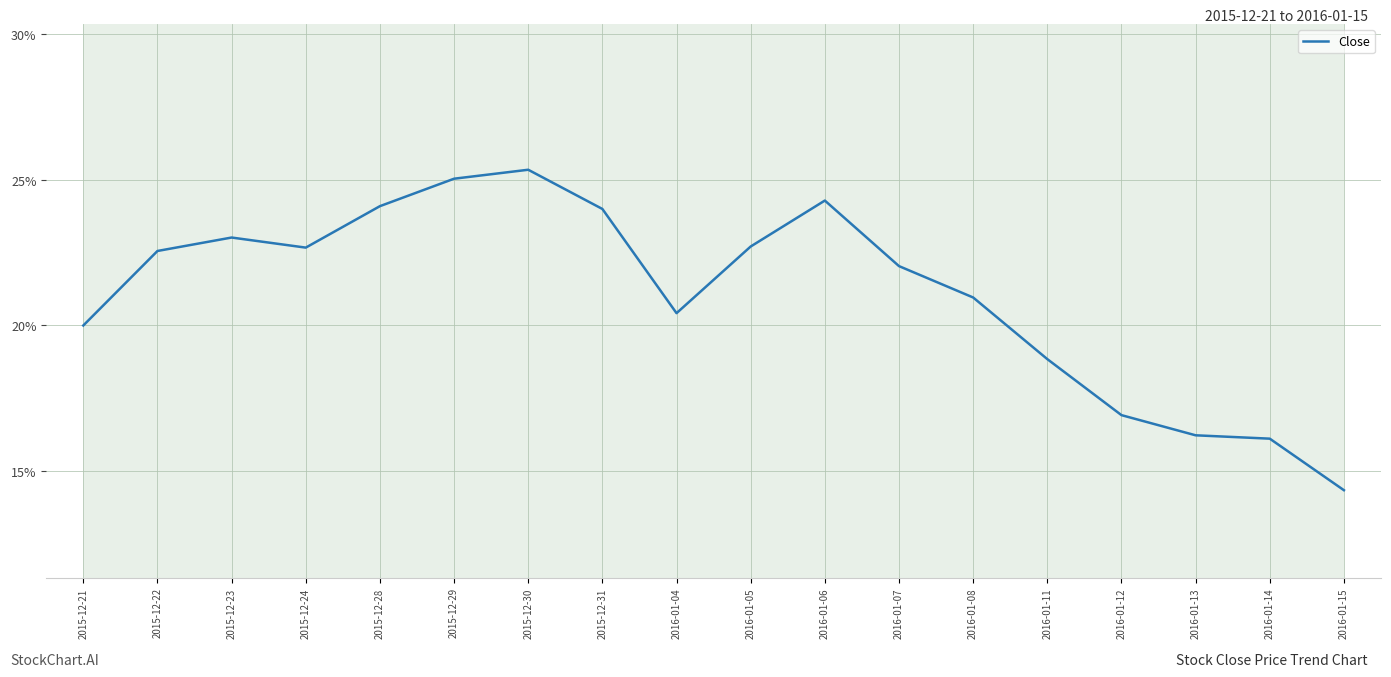

What is the sum of all values?

379.6